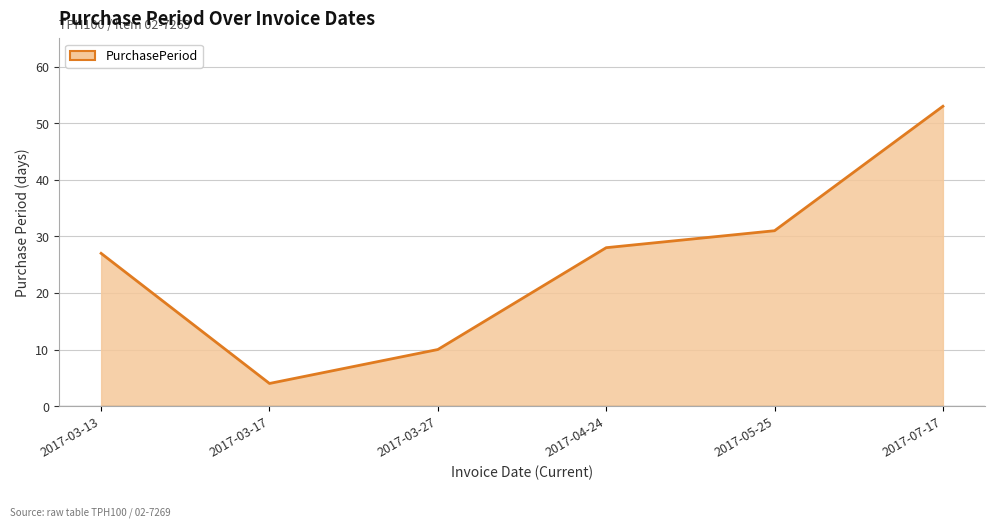

What position from the right is 2017-04-24?

3